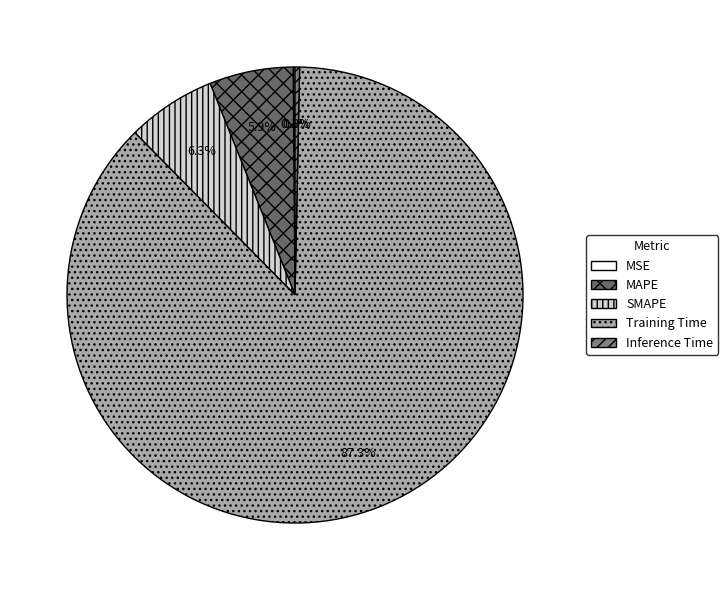

Count the number of slices in the pie.

5